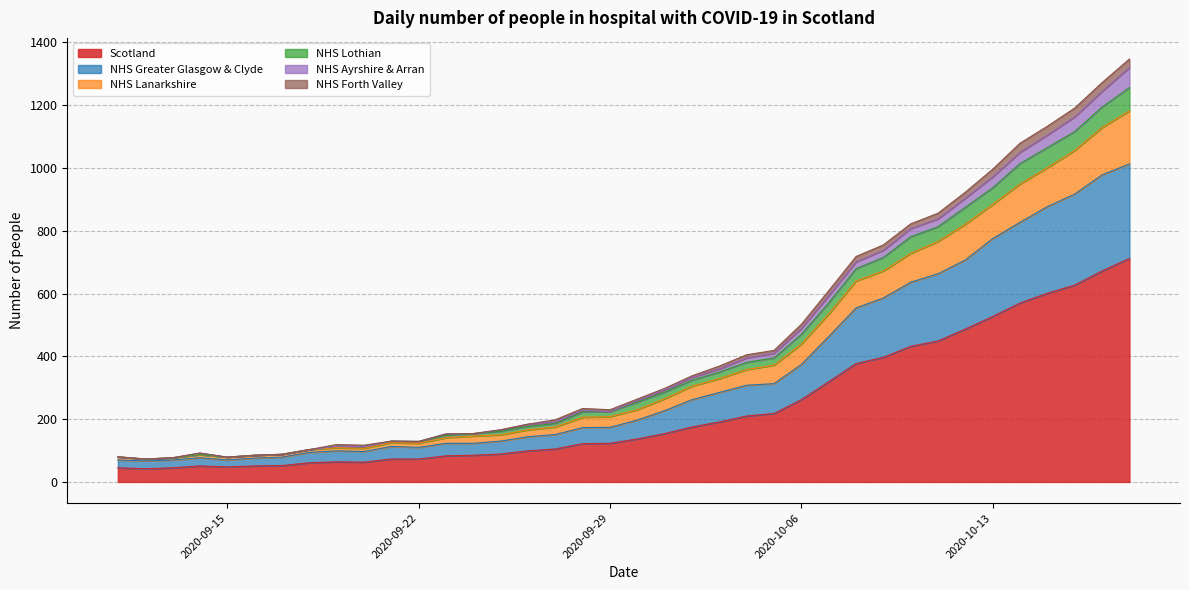

At how many categories does at least one series exceed 863?

7